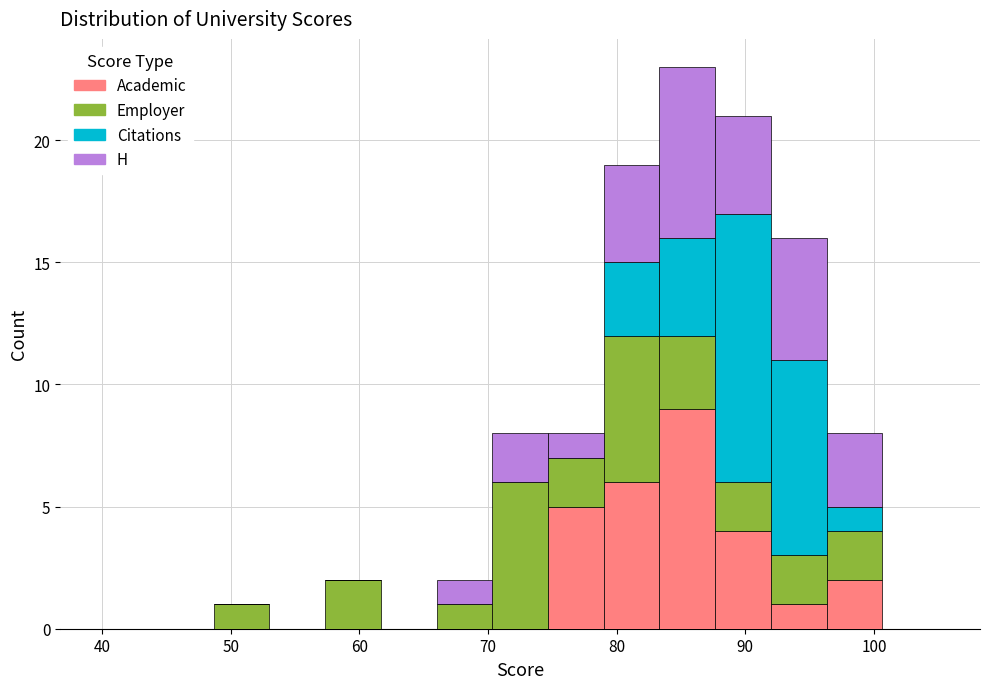

What is the total height of the stacked bar covering 88 to 92 on the x-axis? Neither the bar edges nor the heights are printed on the chart, so give them approximately, as read against the axes.

21